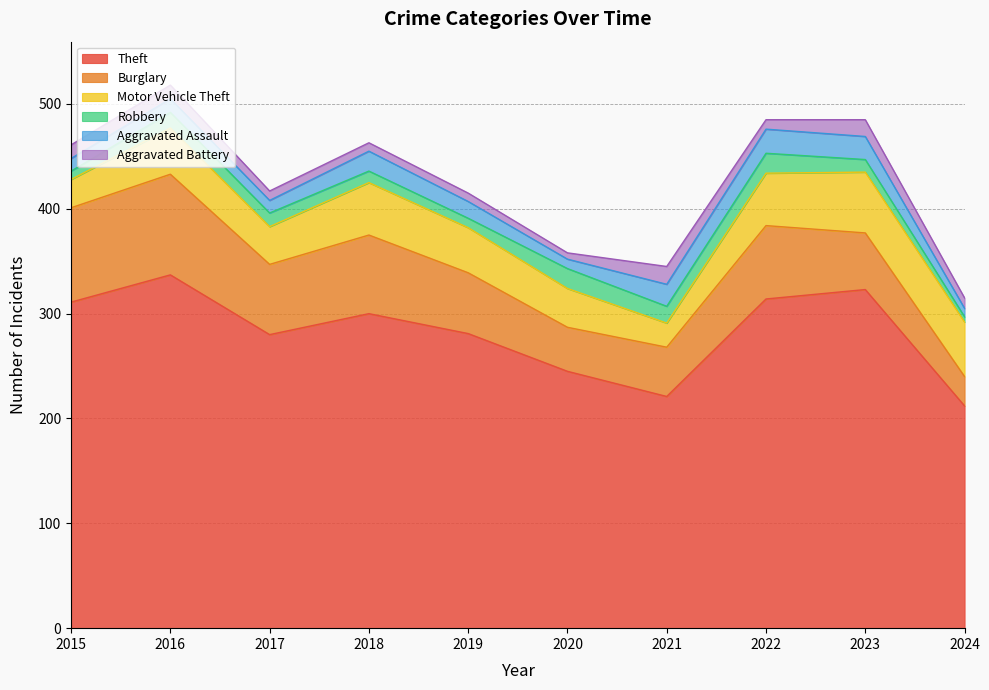

True or false: Burglary has a value of 15 at 2021.

False